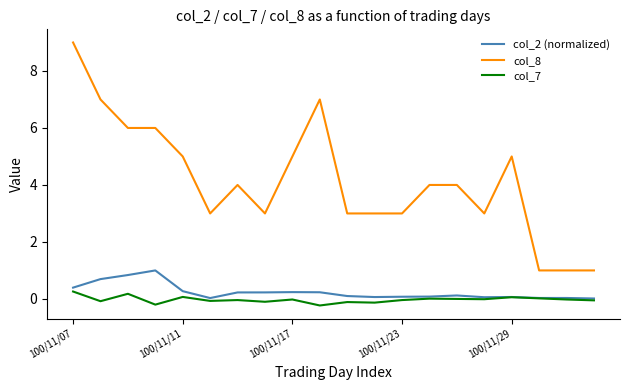

True or false: col_8 and col_2 (normalized) intersect in this chart.

False